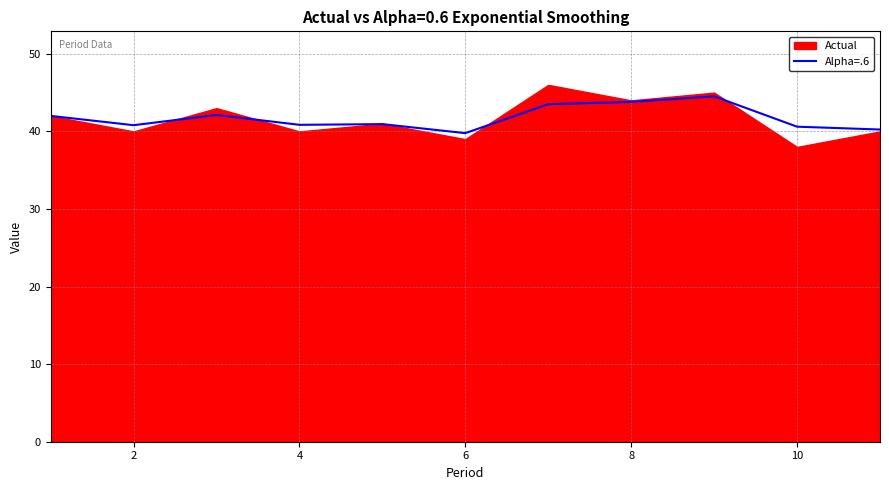

Is it true that Alpha=.6 equals 40.6 at 10?

True